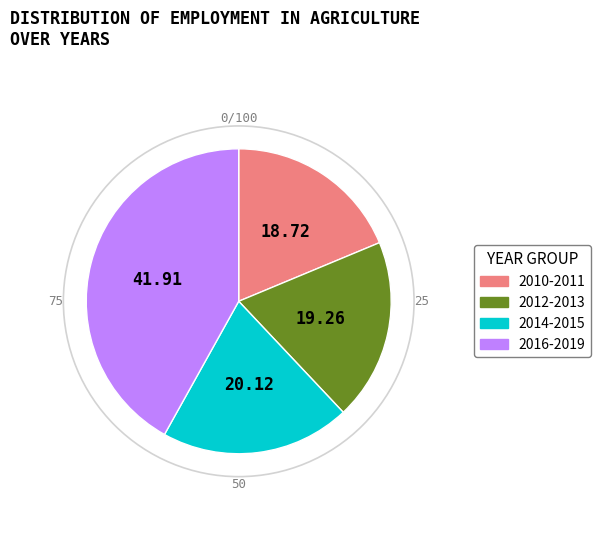

Is there any slice that represents more than half of the pie?

No